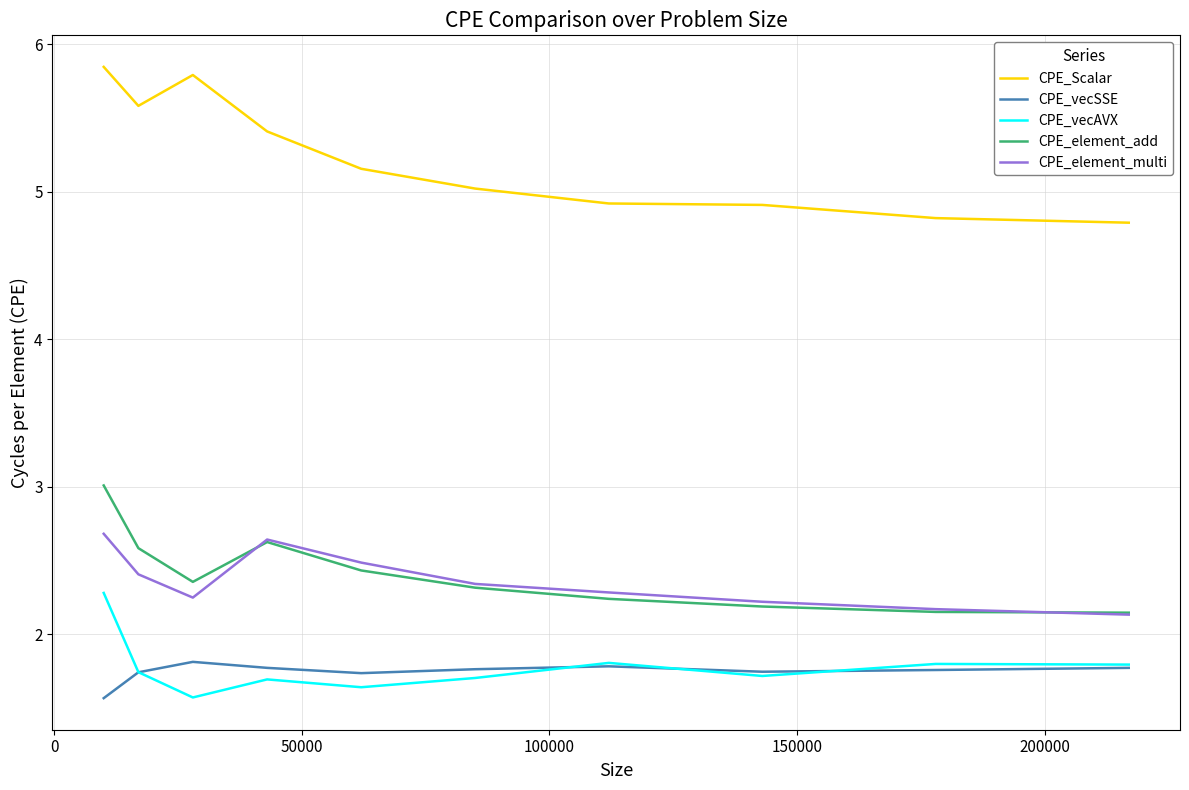

List the series in order of their peak value, highest first.

CPE_Scalar, CPE_element_add, CPE_element_multi, CPE_vecAVX, CPE_vecSSE